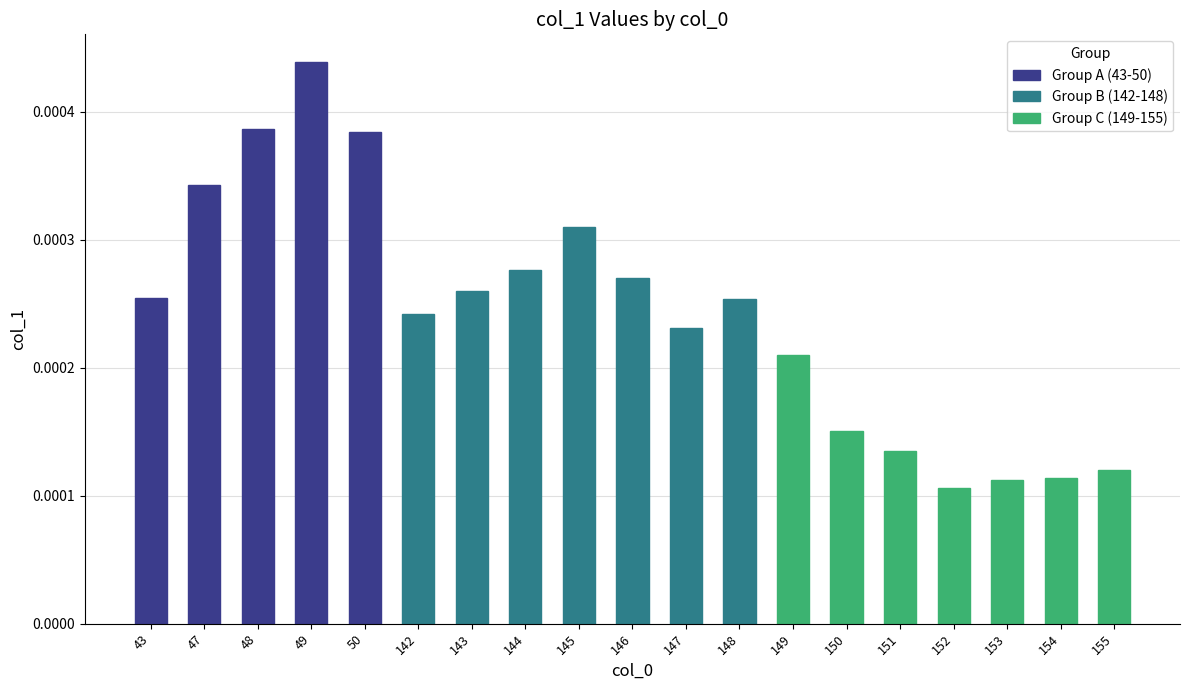

Between 48 and 153, which is larger?

48